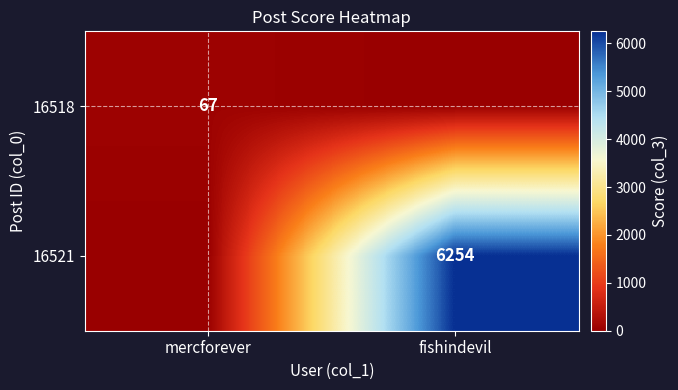

Is the value of 16518 at mercforever greater than the value of 16521 at fishindevil?

No